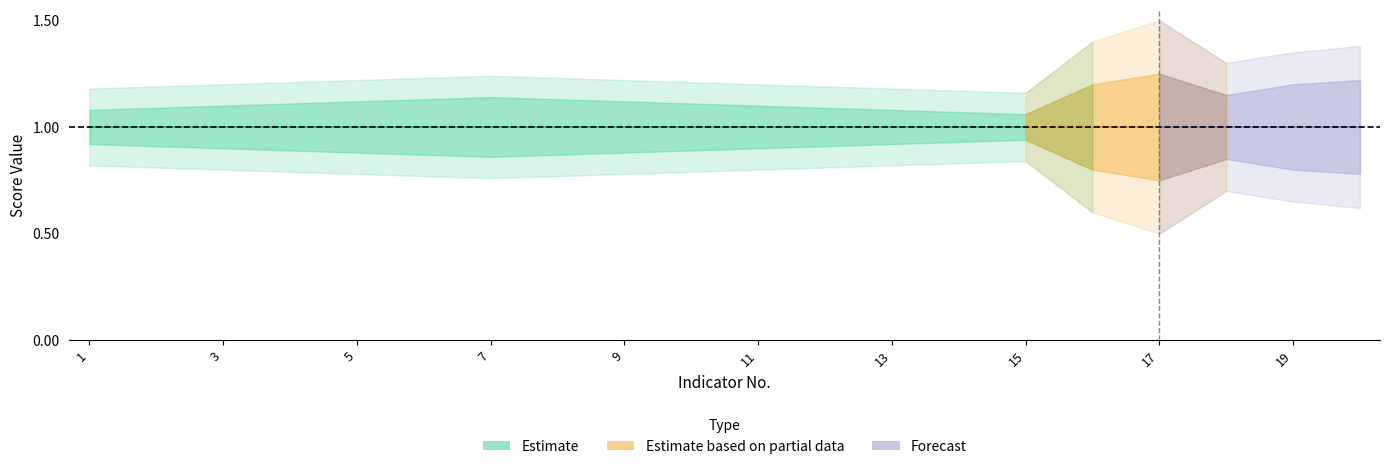

What is the value of the lower2 point at the 18th from the left?

0.7